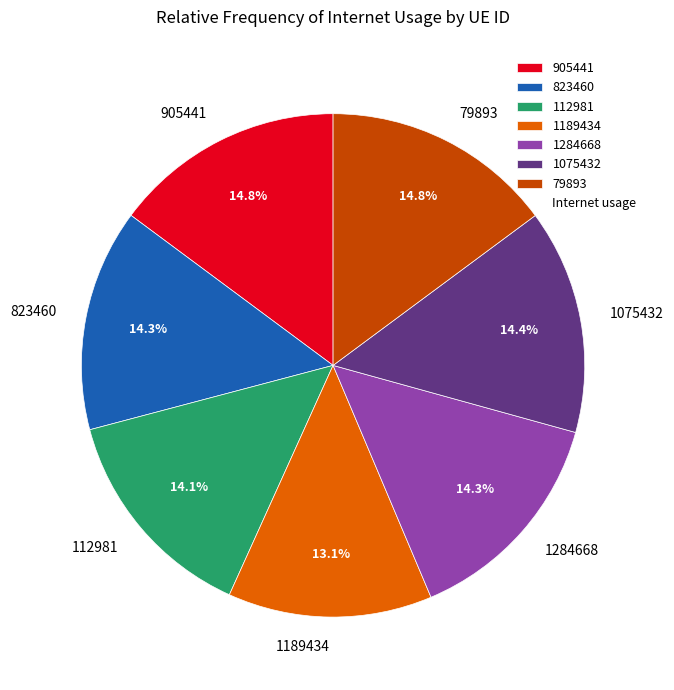

Which category has the smallest portion of the pie?

1189434